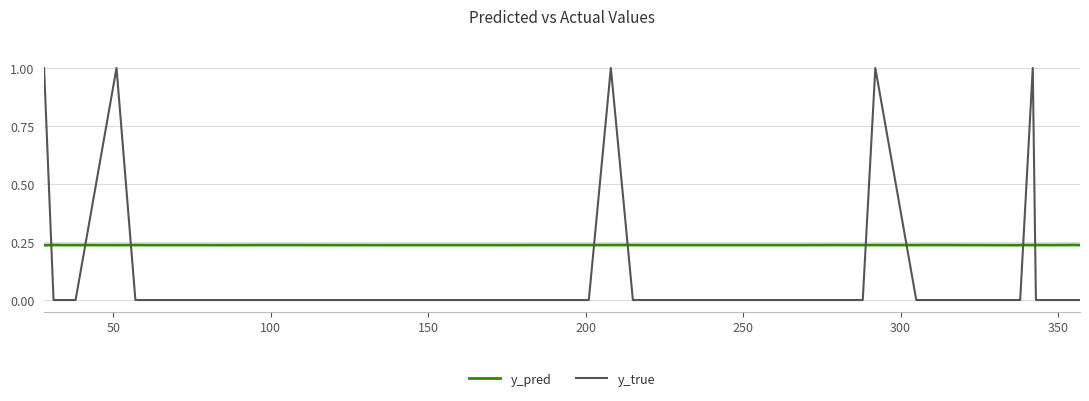

List the series in order of their overall mean, lowest first.

y_true, y_pred